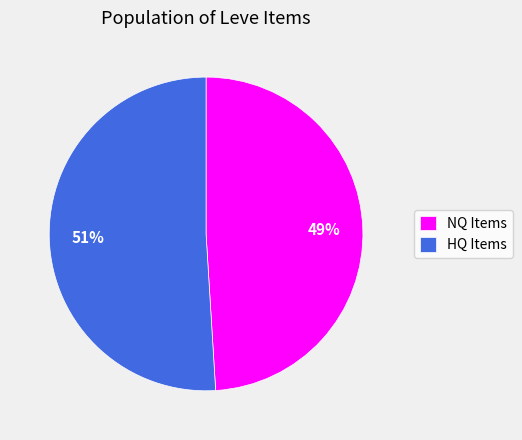

Which slice is the largest?

HQ Items